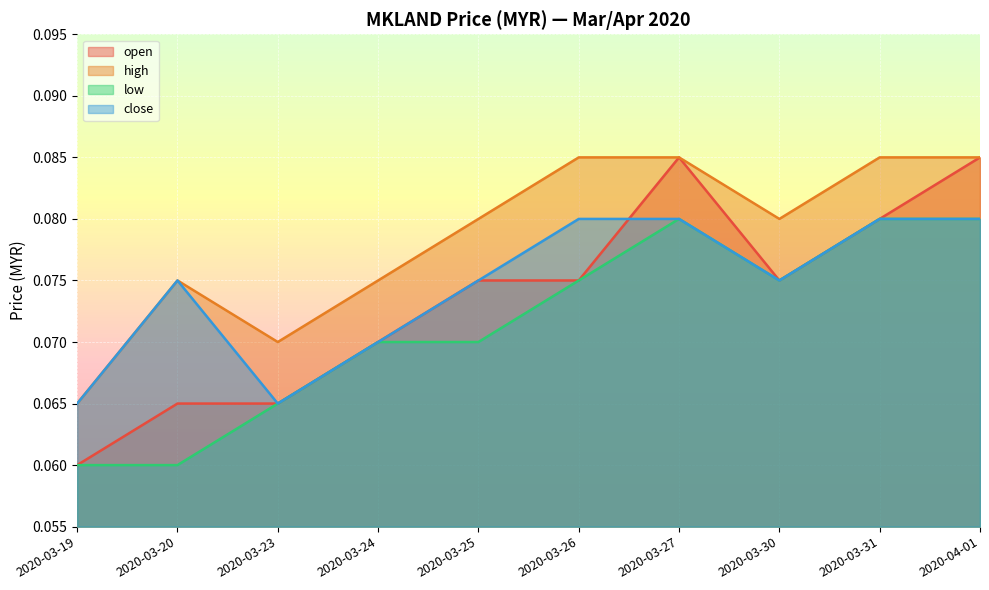

At which label does open reach its peak?

2020-03-27